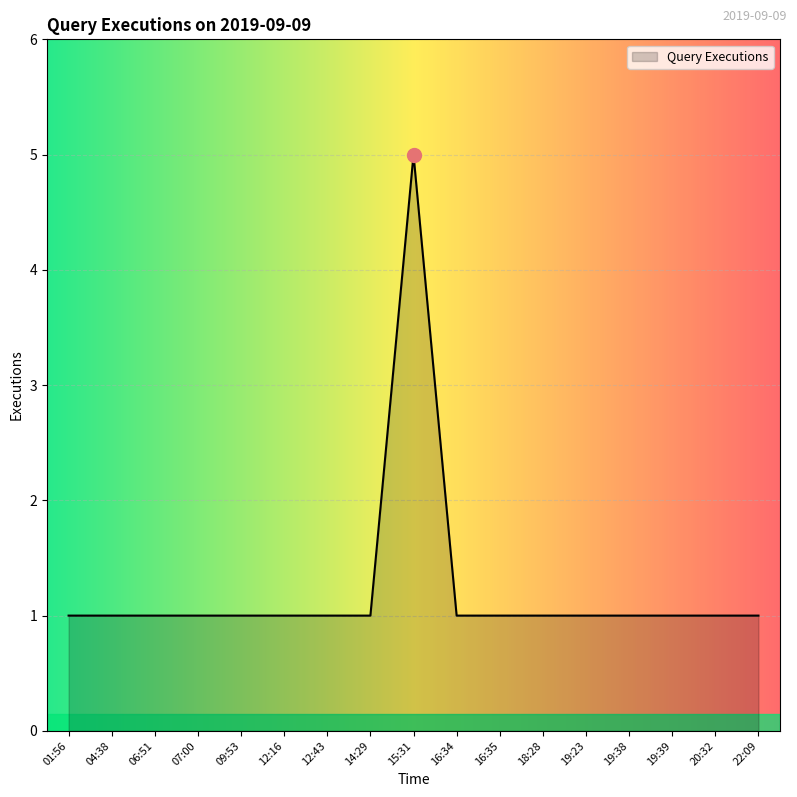

Approximately how many times larger is the value at 12:43 compared to 19:38?

1.0